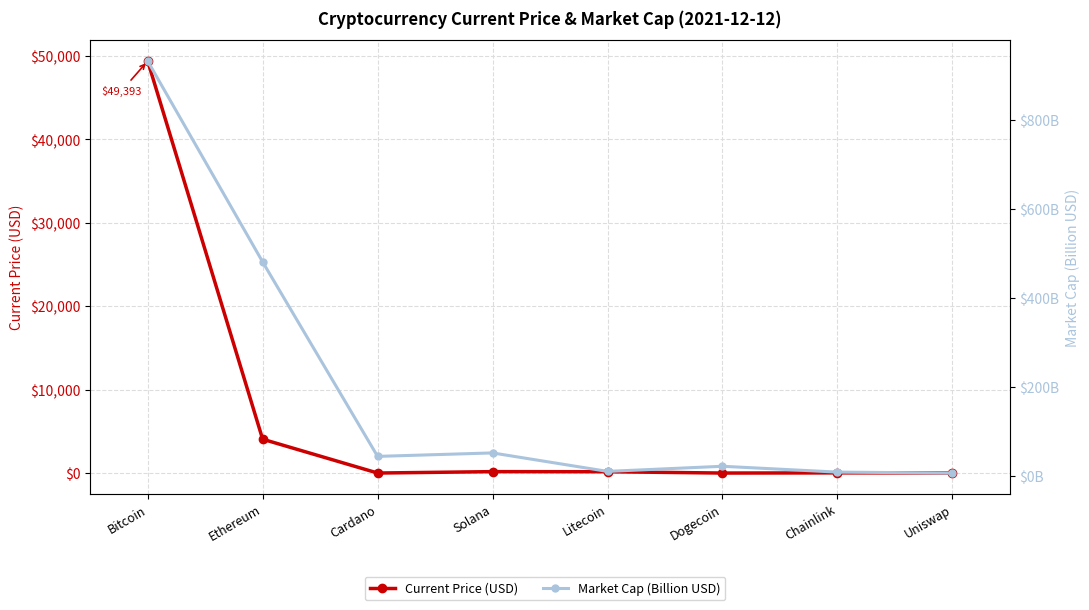

What position from the left is Uniswap?

8